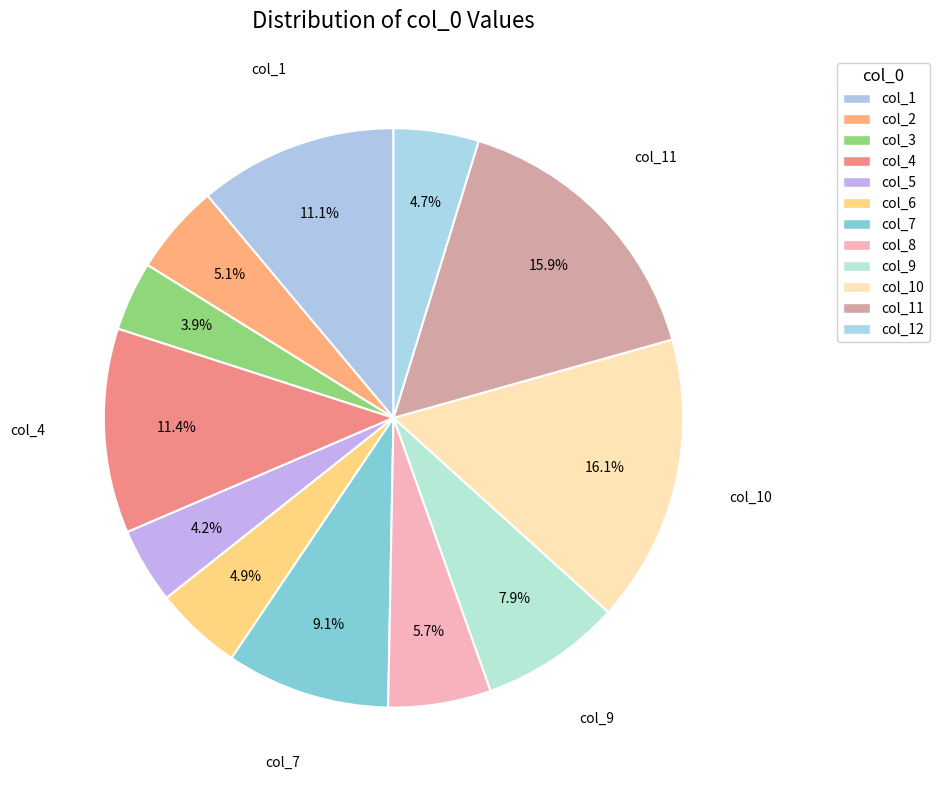

Rank the categories by value from lowest to highest.

col_3, col_5, col_12, col_6, col_2, col_8, col_9, col_7, col_1, col_4, col_11, col_10